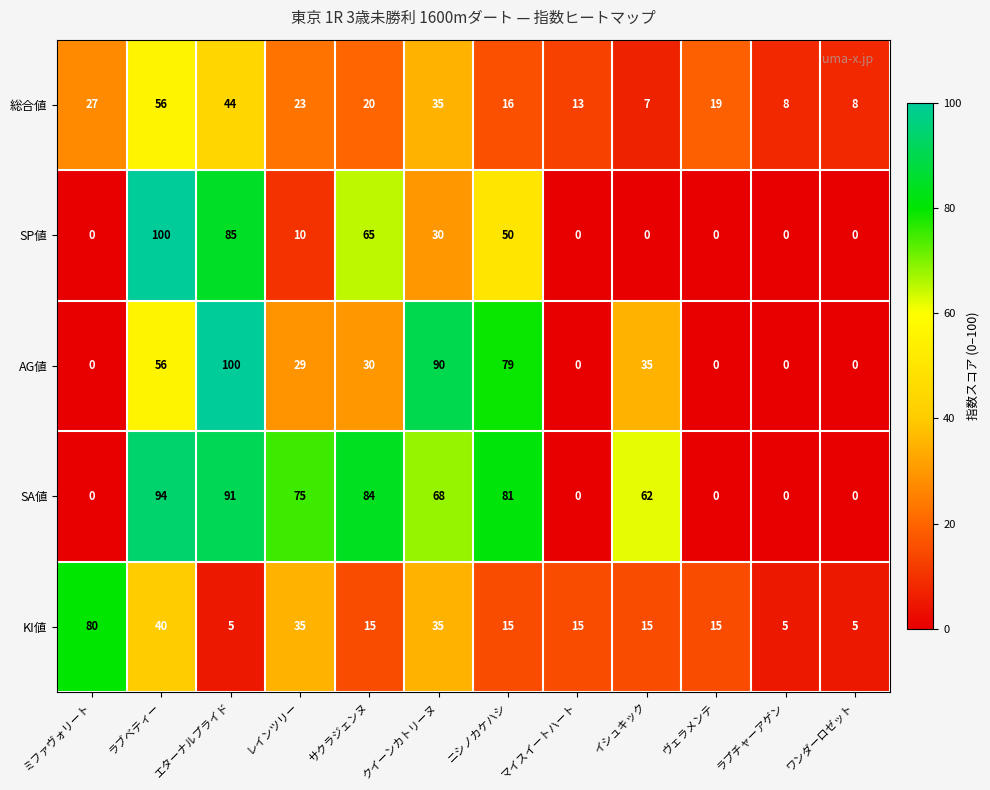

Which series has the largest total across all categories?

SA値